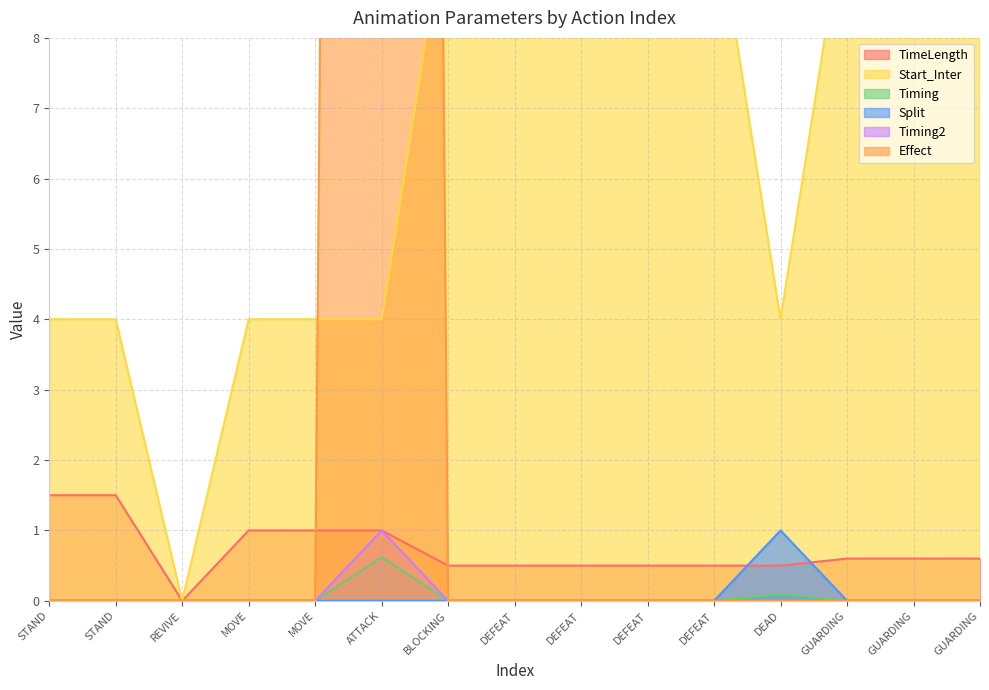

What is the spread (max minus min) of values at GUARDING?

10.0